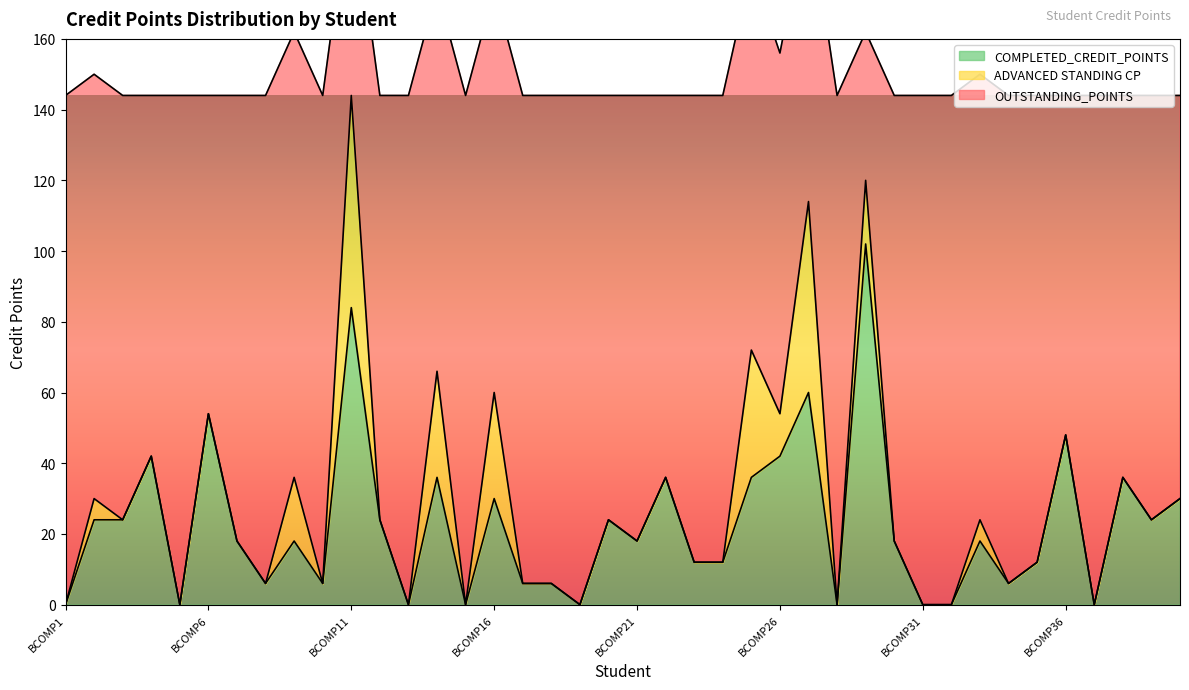

True or false: COMPLETED_CREDIT_POINTS has a value of 42 at BCOMP26.

True